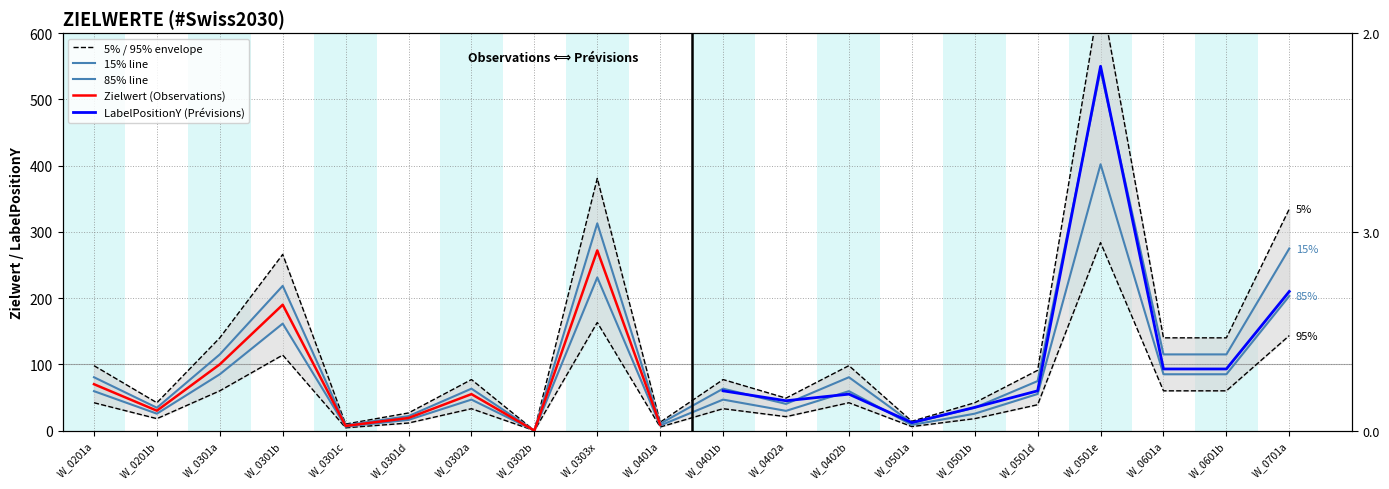

How many lines are shown in the chart?

2